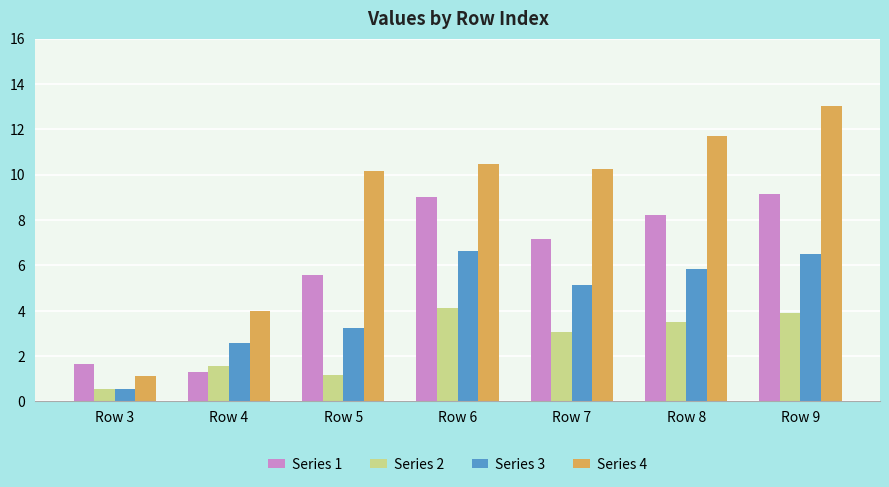

The value of Series 4 at Row 3 is 1.7. True or false?

False